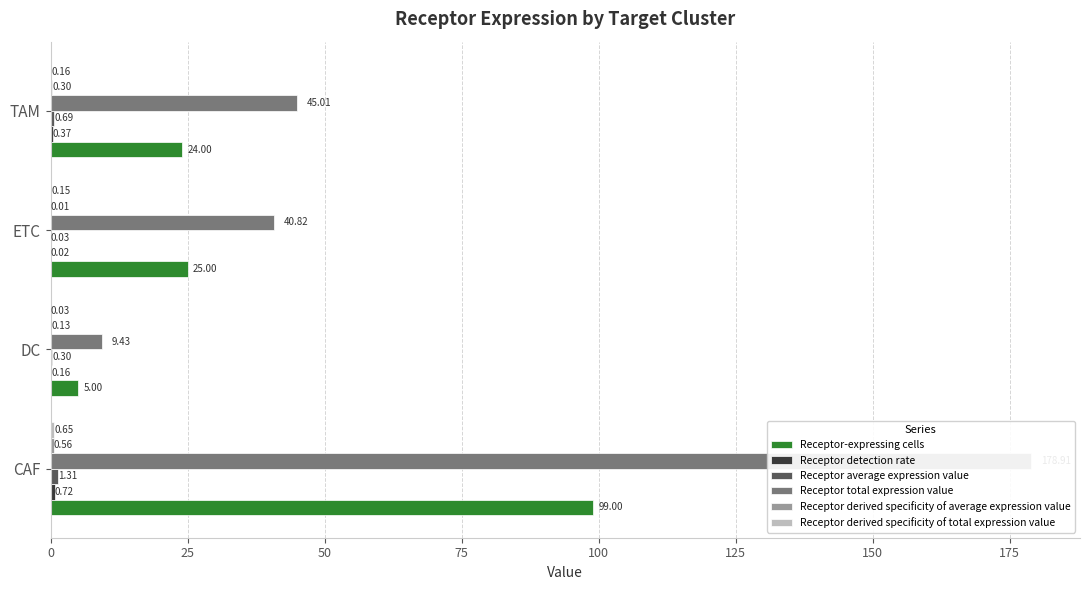

What is the maximum value shown in the chart?

178.9